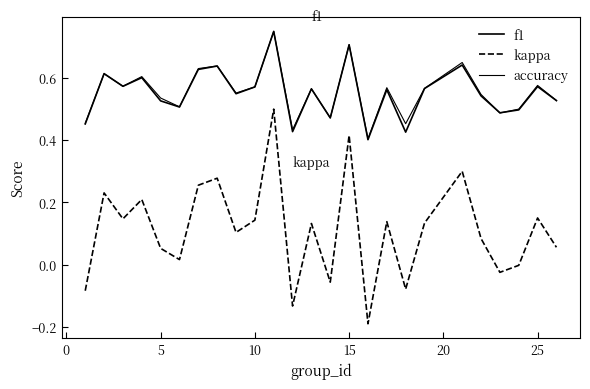

Does the chart have visible grid lines?

No